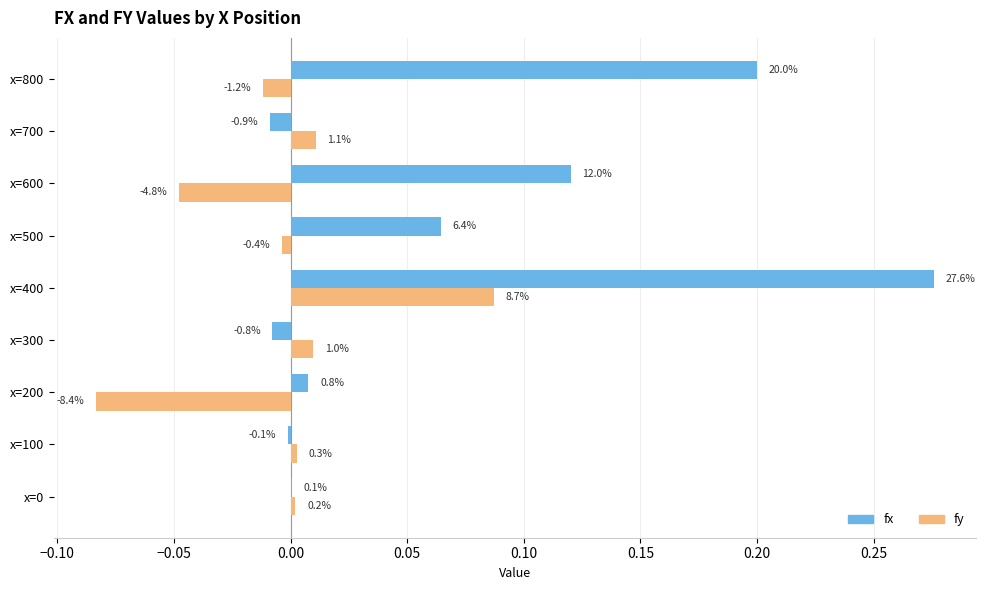

What is the difference between the maximum and second lowest values in the fy series?

0.1